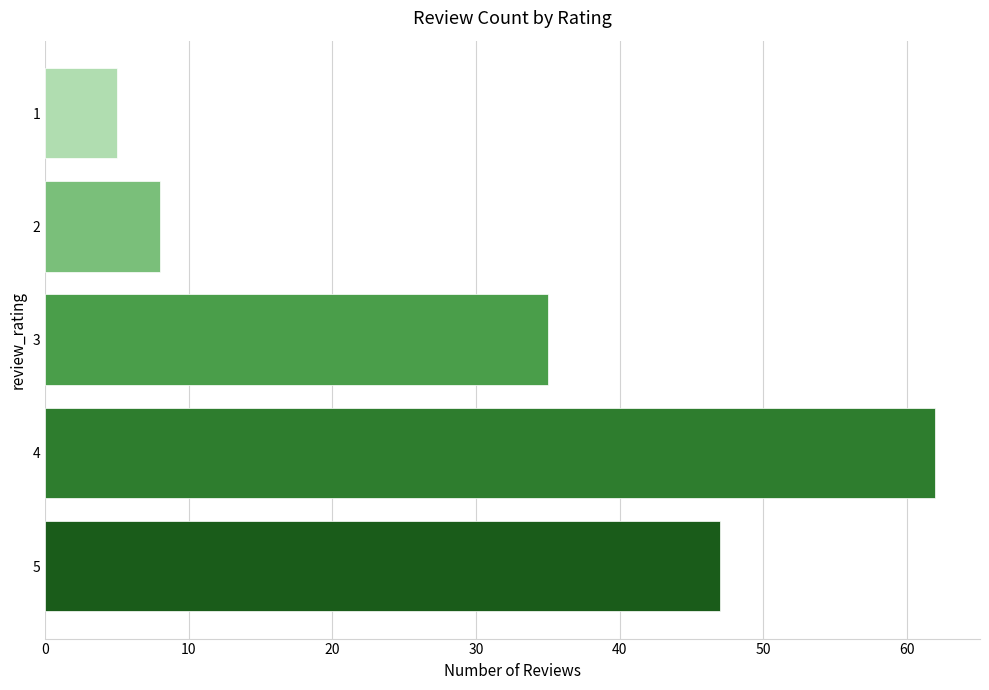

List the labels in order of value, smallest first.

1, 2, 3, 5, 4